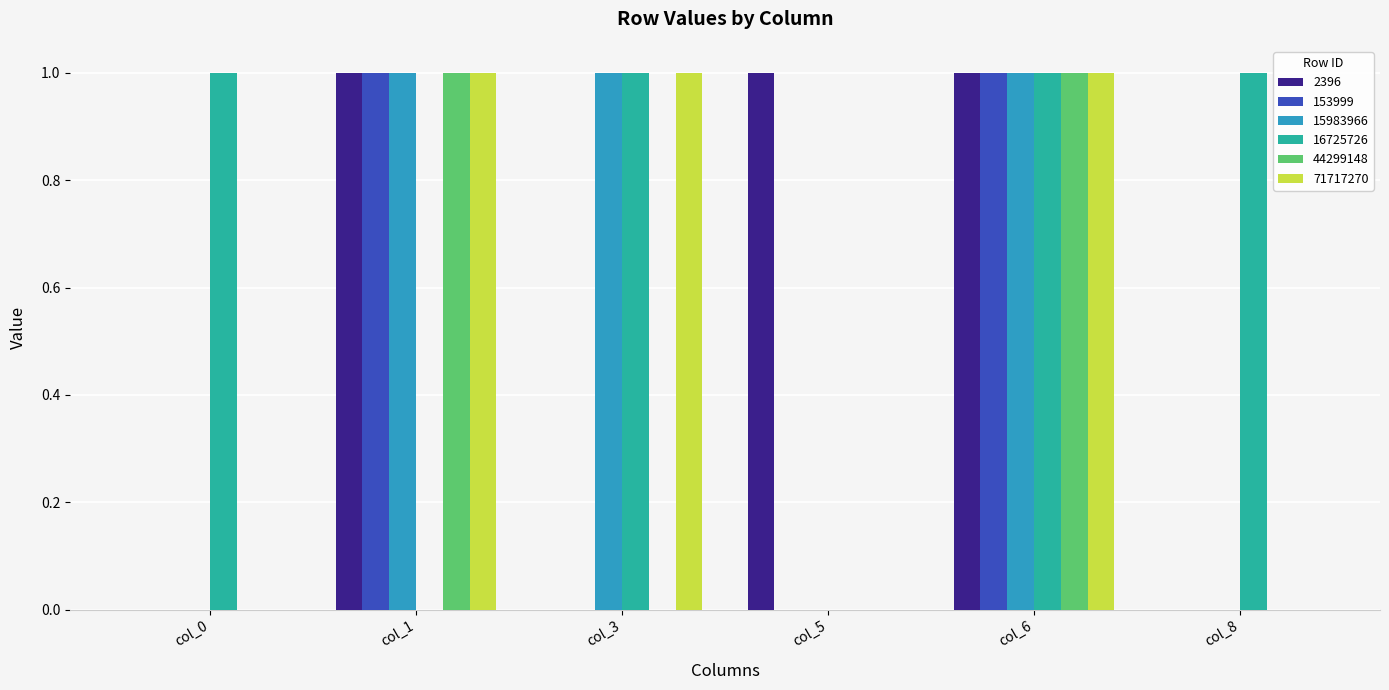

Does the chart contain stacked bars?

No